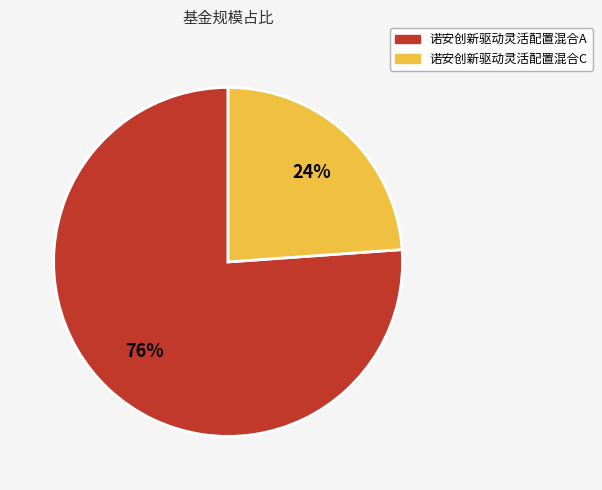

To the nearest percent, what is the average slice percentage?

50%